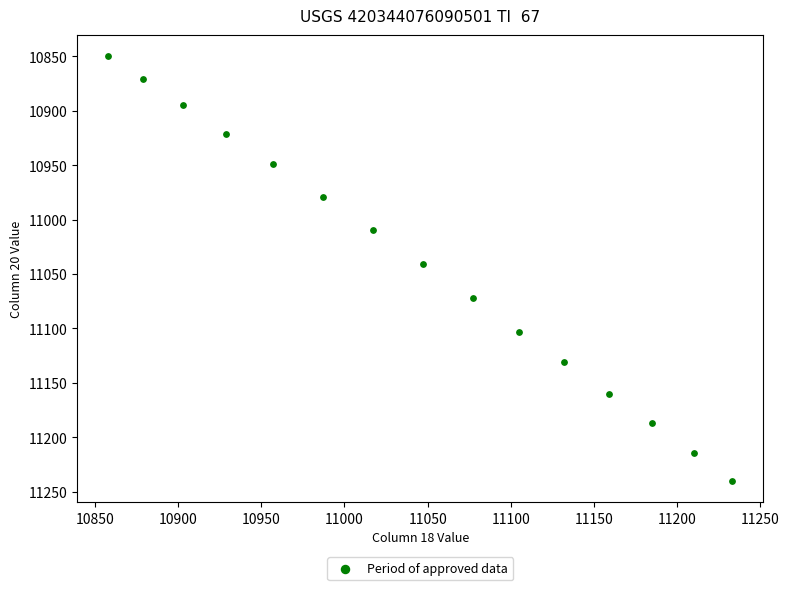

What is the range of X values (max minus min)?

375